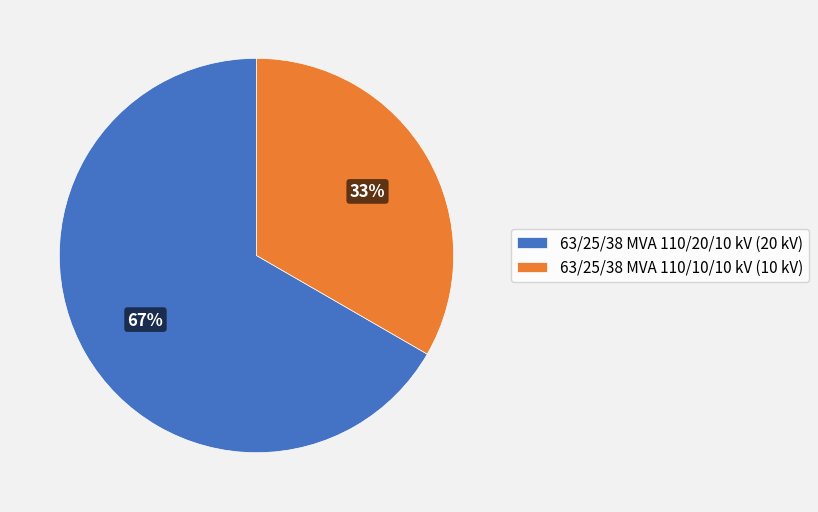

Approximately how many times larger is the value at 63/25/38 MVA 110/10/10 kV (10 kV) compared to 63/25/38 MVA 110/20/10 kV (20 kV)?

0.5